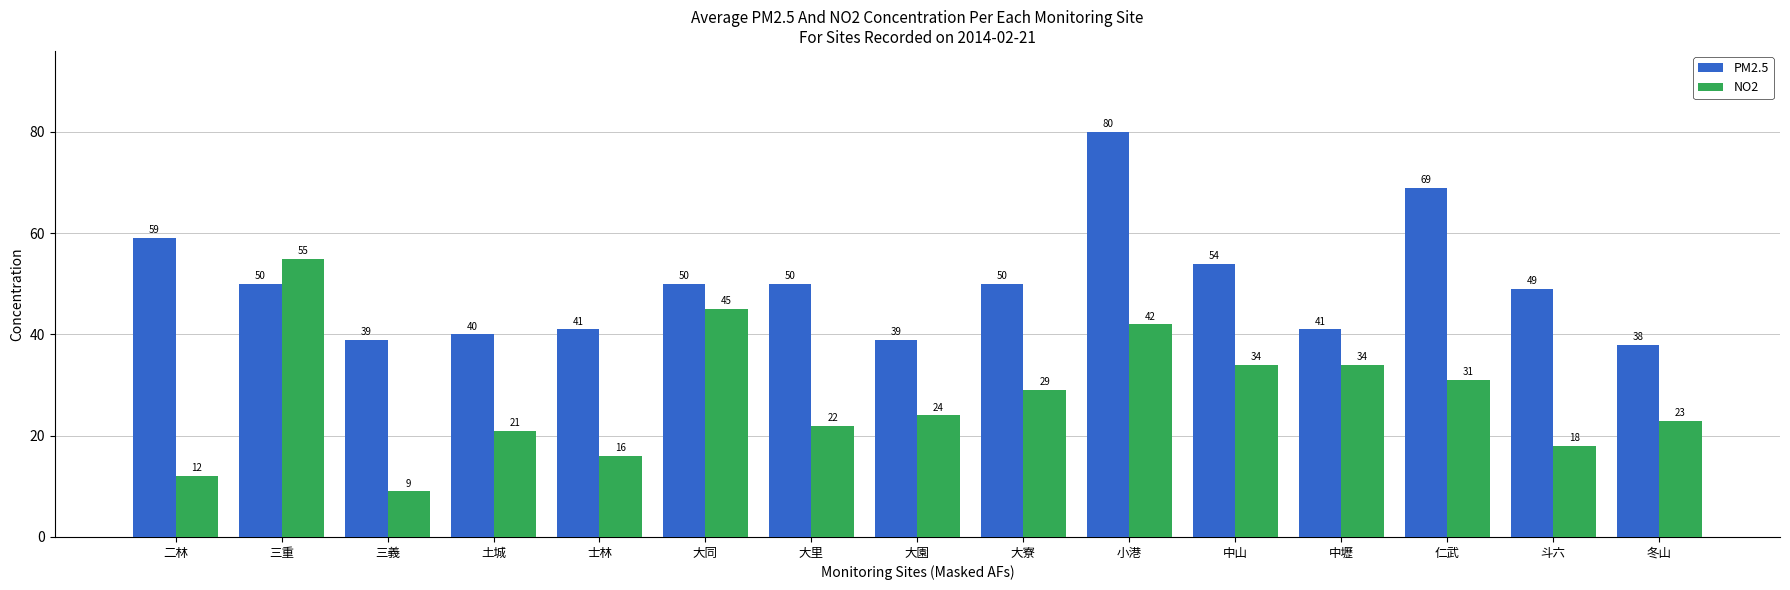

True or false: PM2.5 has a value of 50 at 大里.

True